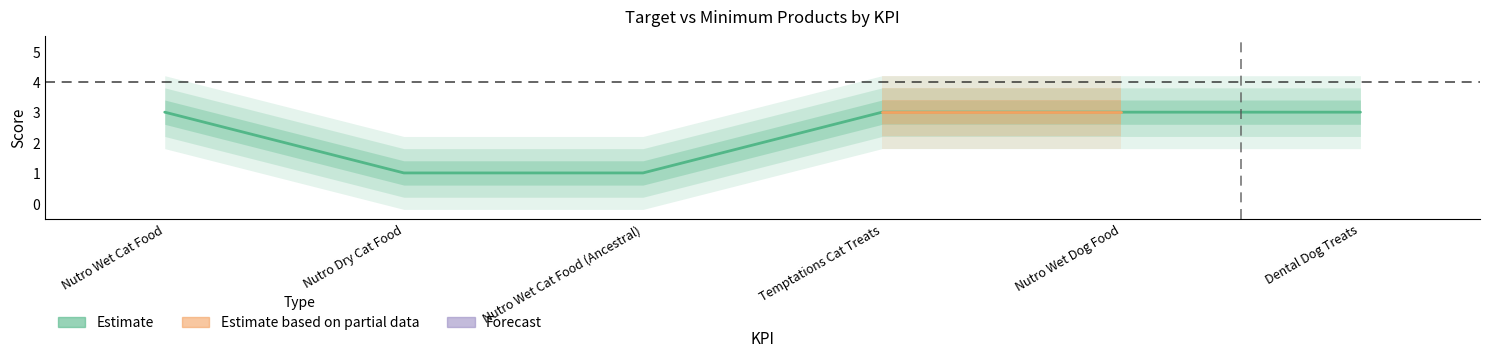

What is the sum of all values?

14